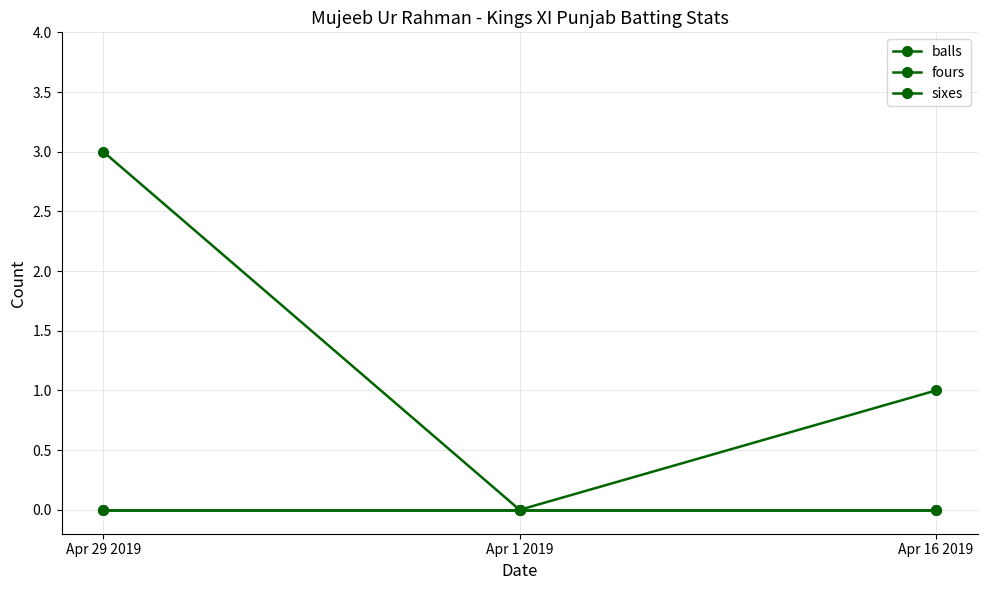

Rank the series at Apr 29 2019 from lowest to highest value.

fours, sixes, balls